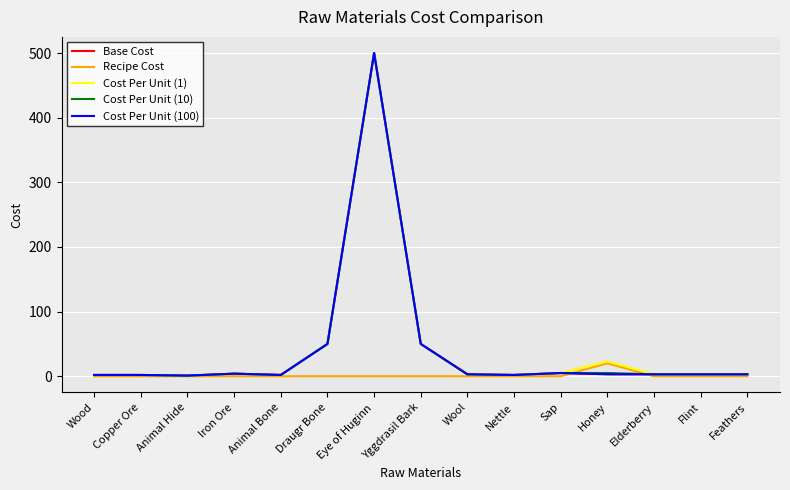

The Cost Per Unit (10) series shows 114.4 at Eye of Huginn. True or false?

False